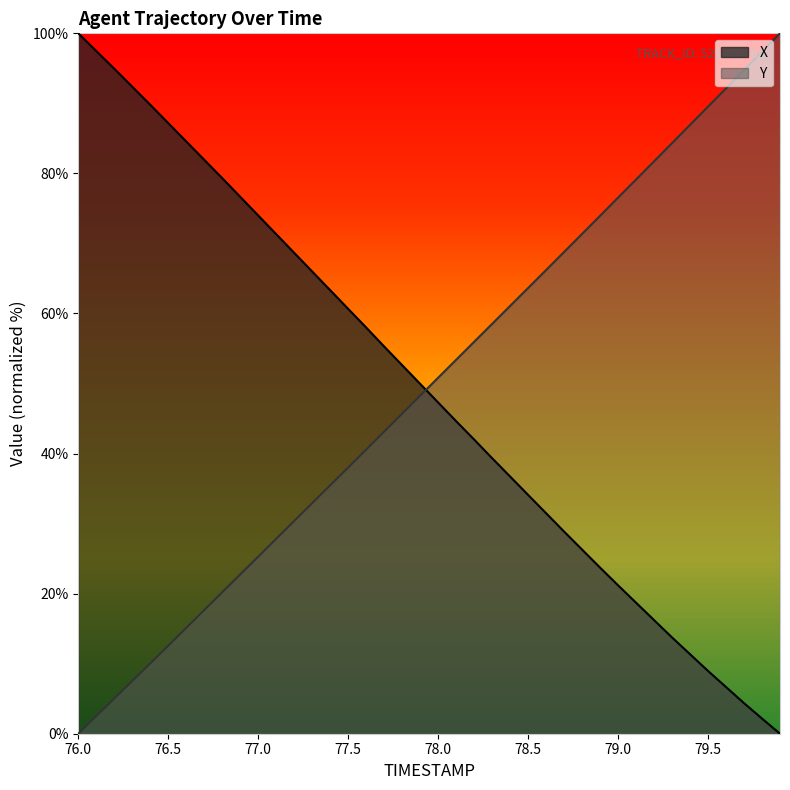

Is the value of Y at 78.5 greater than the value of X at 78.2?

Yes